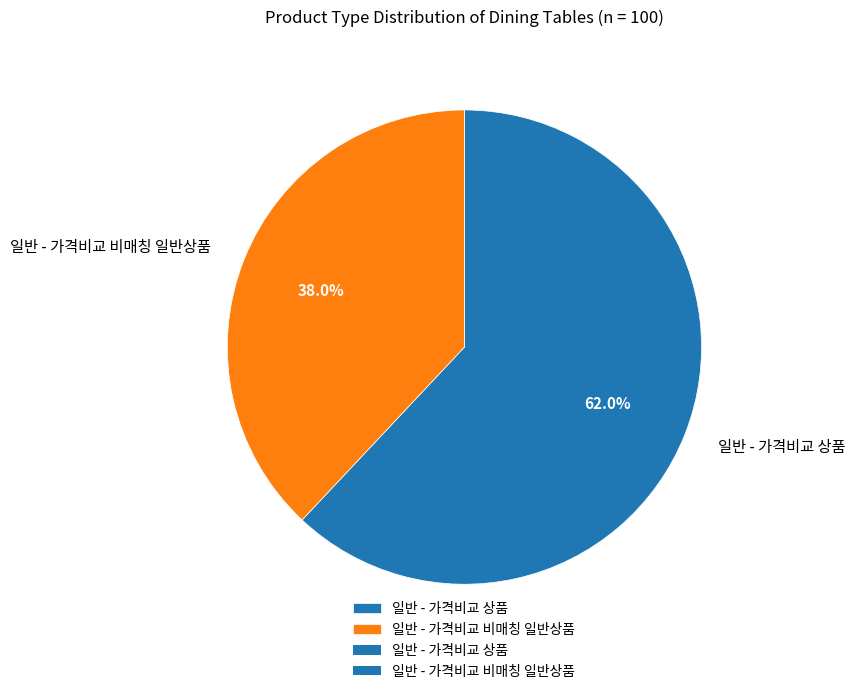

What percentage is the 일반 - 가격비교 상품 slice, to the nearest percent?

62%